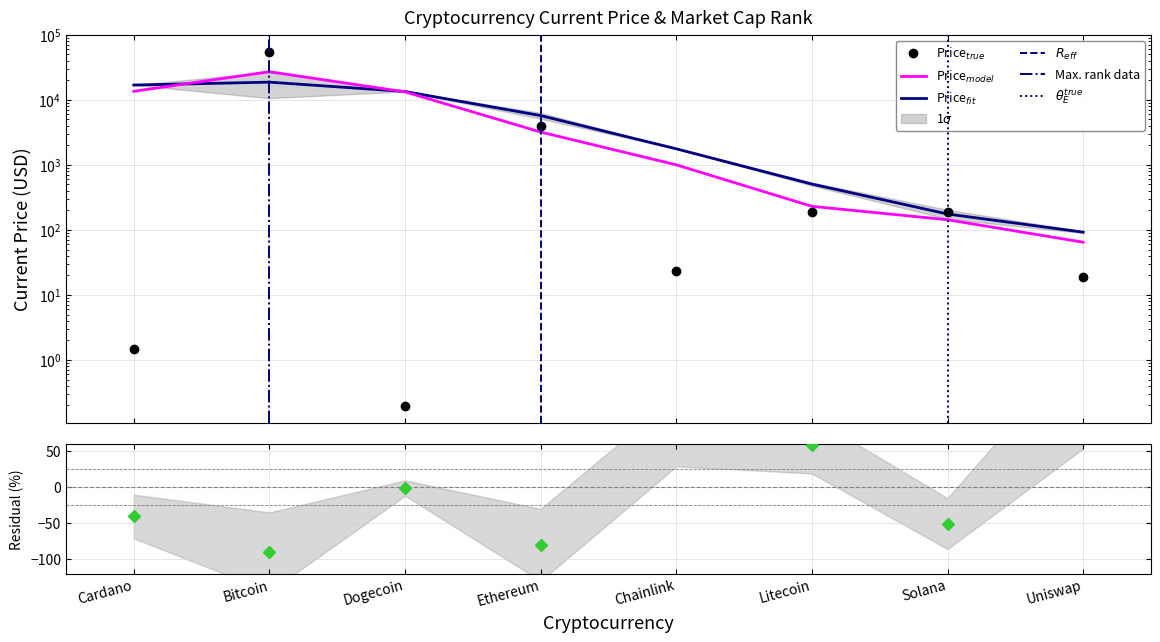

What is the value of the market_cap_rank point at the 1st from the left?

-40.7